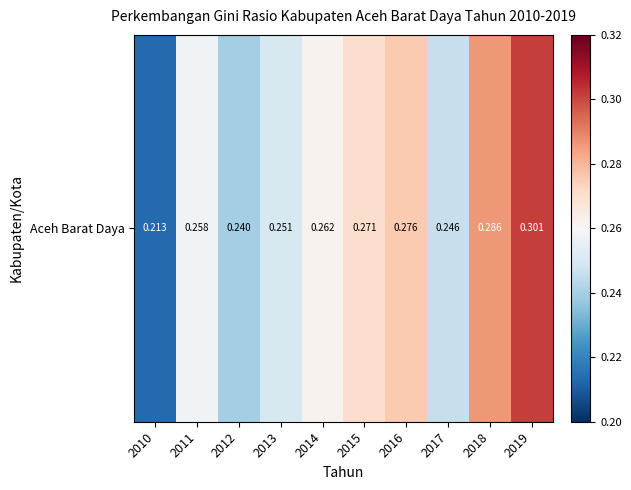

What is the difference between the maximum and minimum values?

0.1